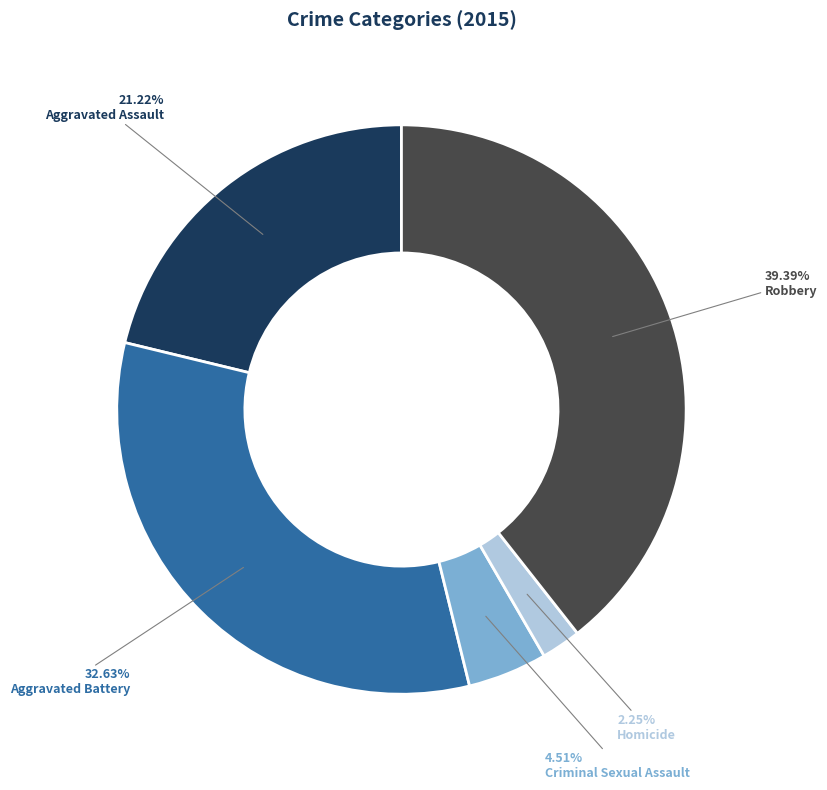

What is the ratio of the value at Robbery to the value at Criminal Sexual Assault?

8.7